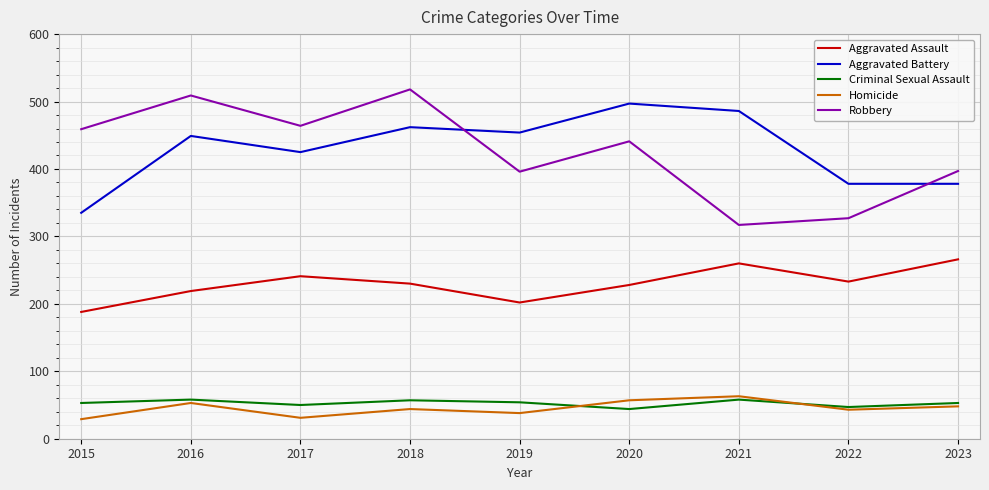

Which series ends up on top after the final intersection of Aggravated Battery and Robbery?

Robbery